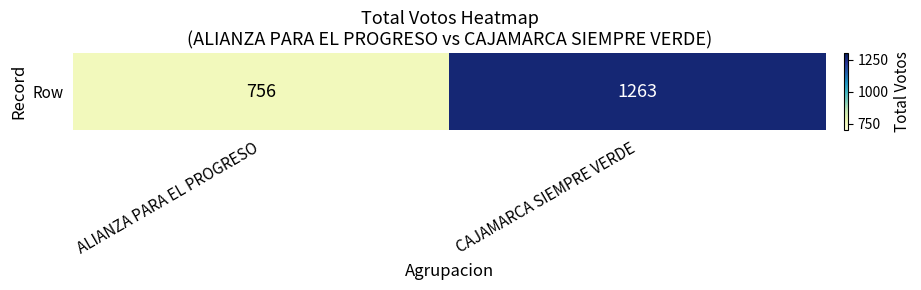

The value at ALIANZA PARA EL PROGRESO is 756. True or false?

True